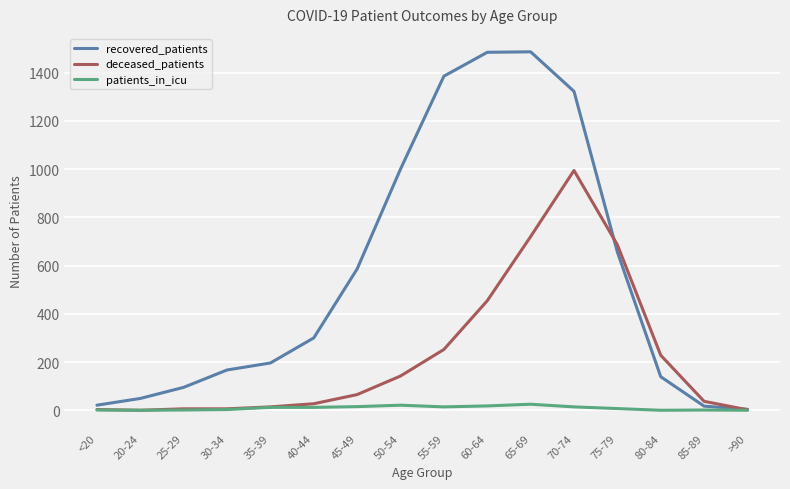

At which label is deceased_patients closest to 497?

60-64